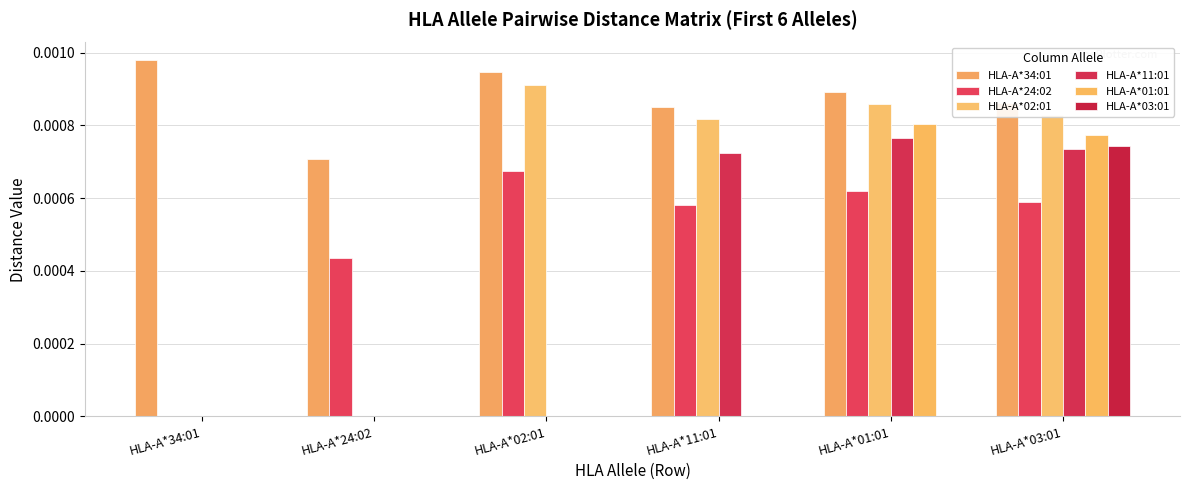

Reading right to left, transcribe all the data shown in this chart.

HLA-A*34:01: 0.0	0.0	0.0	0.0	0.0	0.0
HLA-A*24:02: 0.0	0.0	0.0	0.0	0.0	0.0
HLA-A*02:01: 0.0	0.0	0.0	0.0	0.0	0.0
HLA-A*11:01: 0.0	0.0	0.0	0.0	0.0	0.0
HLA-A*01:01: 0.0	0.0	0.0	0.0	0.0	0.0
HLA-A*03:01: 0.0	0.0	0.0	0.0	0.0	0.0